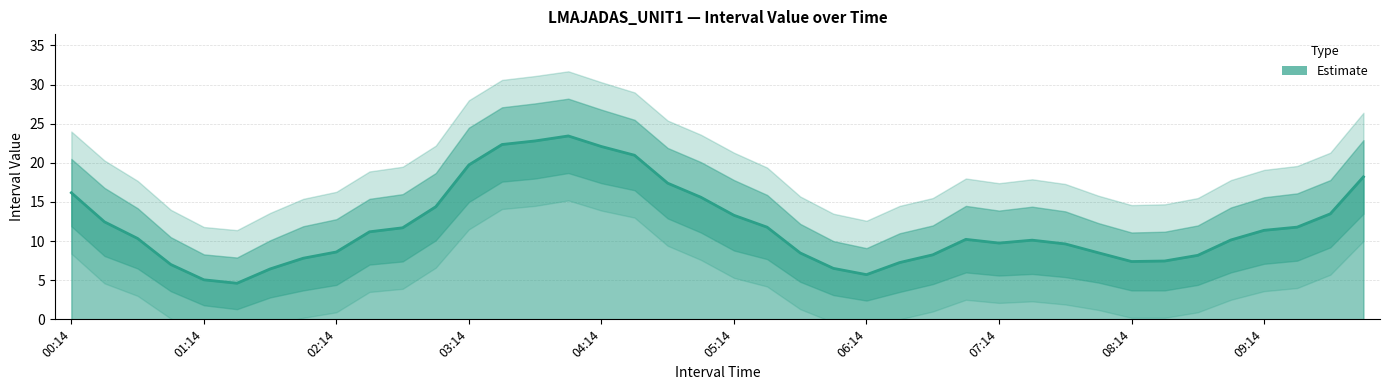

The Lower Bound series shows 13.5 at 09:59. True or false?

True